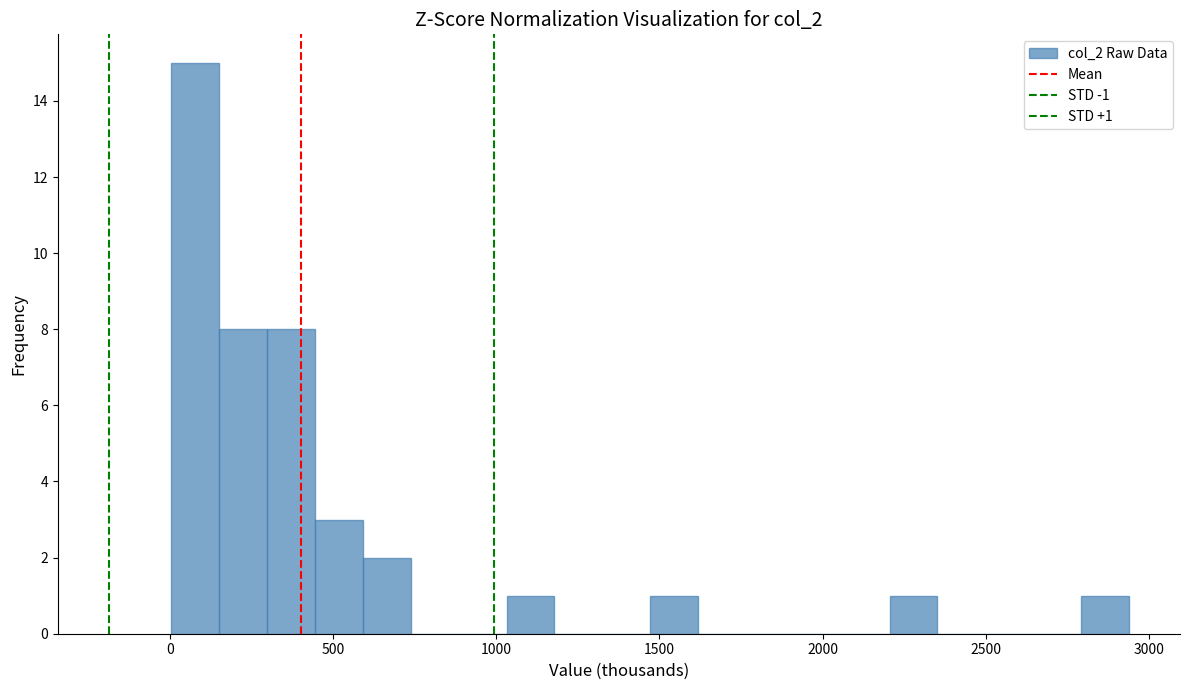

Read against the x-axis, roughly where is the centre of the tallest bar?

100